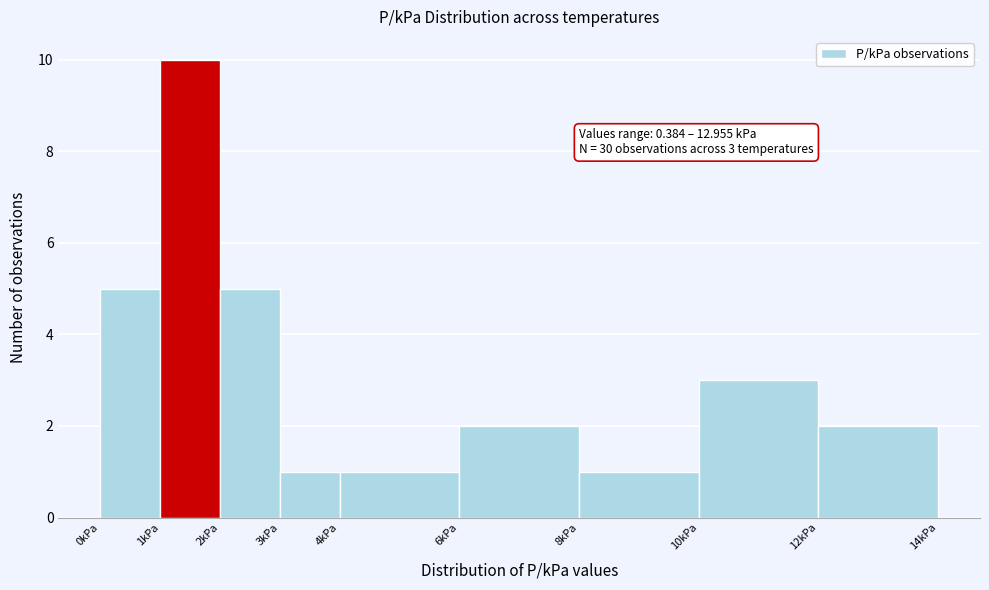

Over which range of the x-axis is the bar tallest?

1 to 2